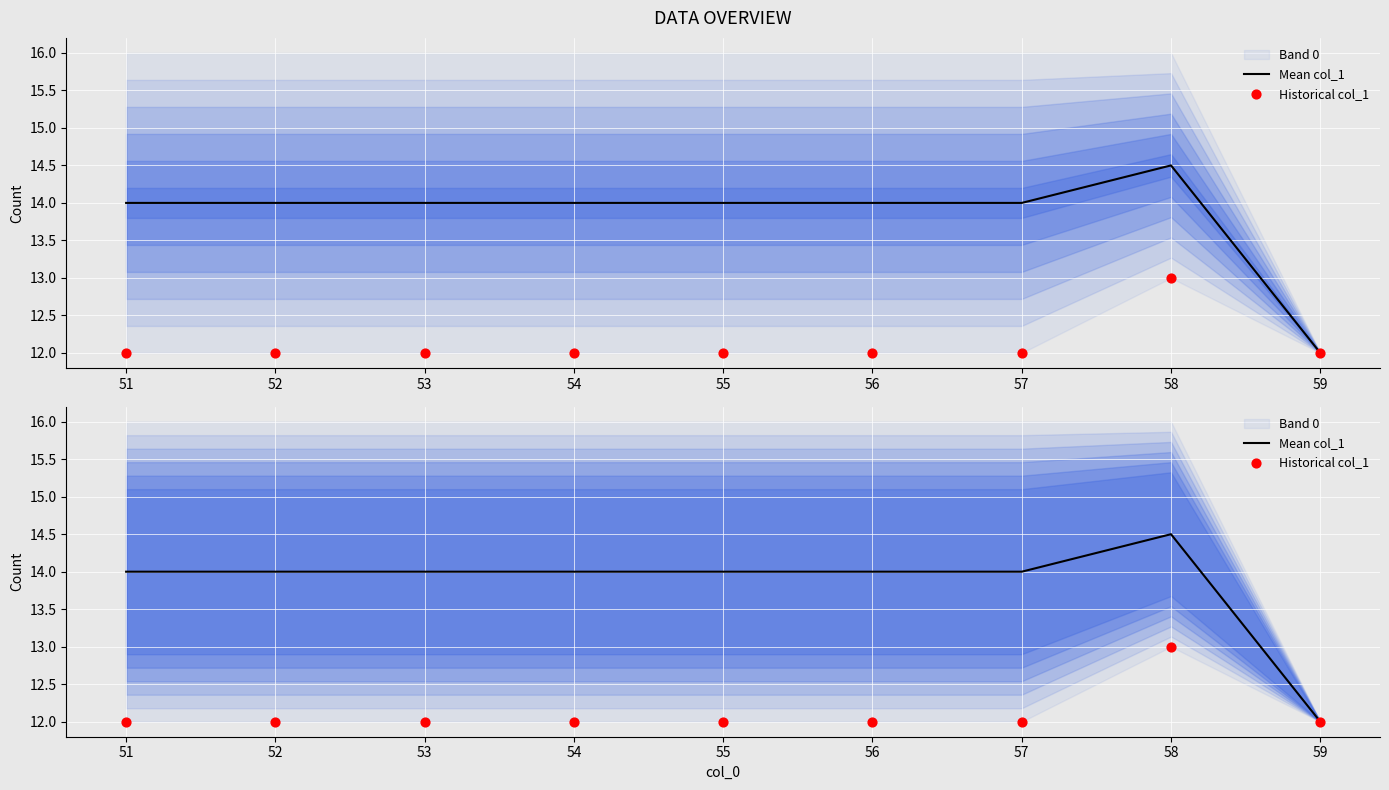

Which series has the largest total across all categories?

Mean col_1